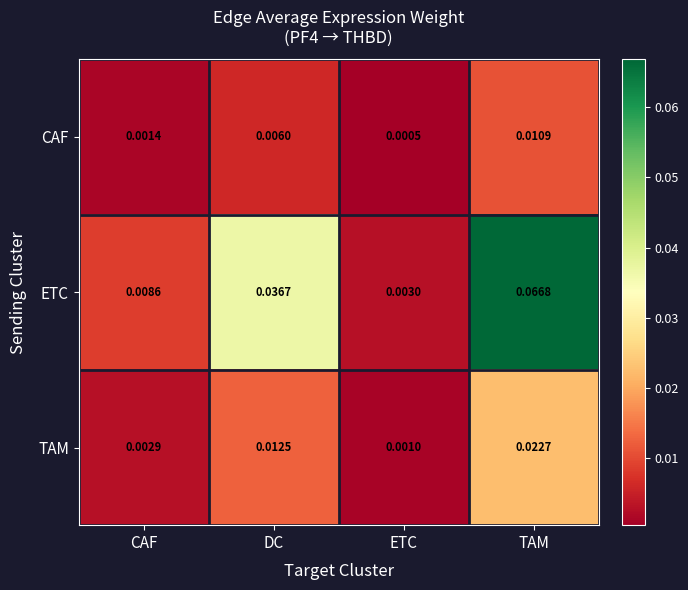

List the labels in order of ETC value, smallest first.

ETC, CAF, DC, TAM